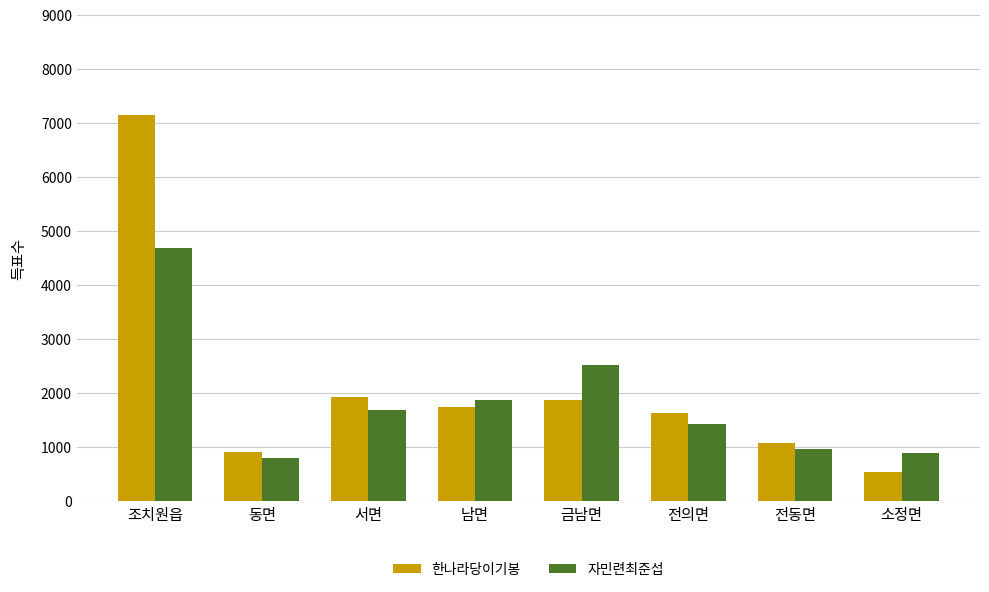

Which series has the largest range (max minus min)?

한나라당이기봉